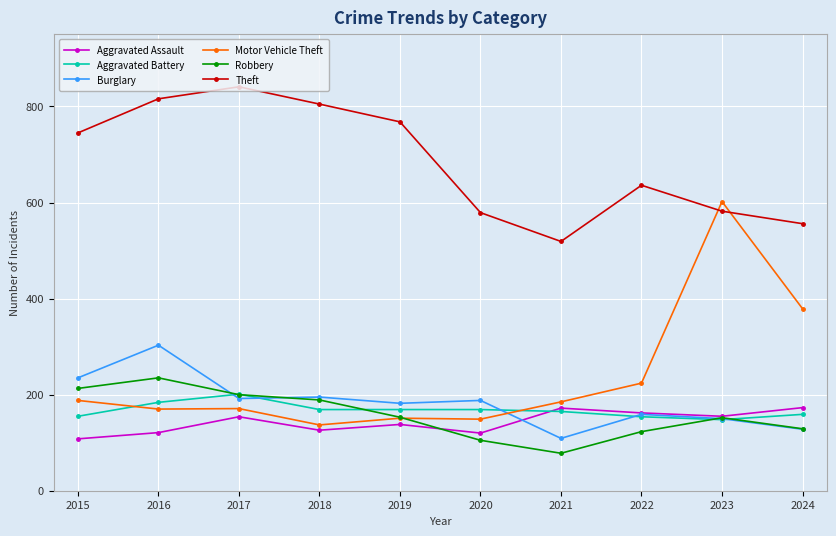

True or false: Burglary has a value of 190 at 2021.

False